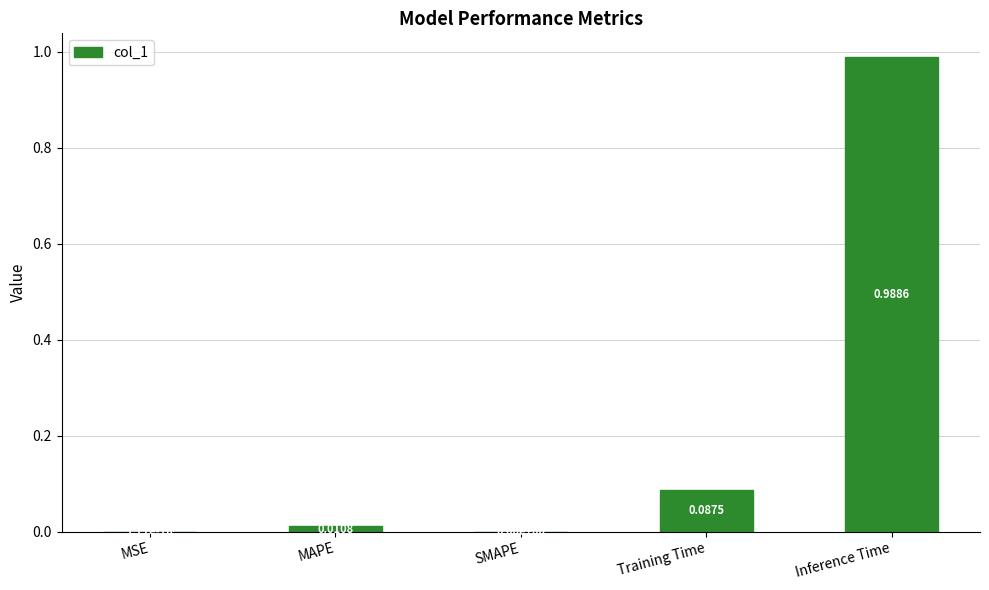

What is the change in value from MAPE to Inference Time?

+1.0